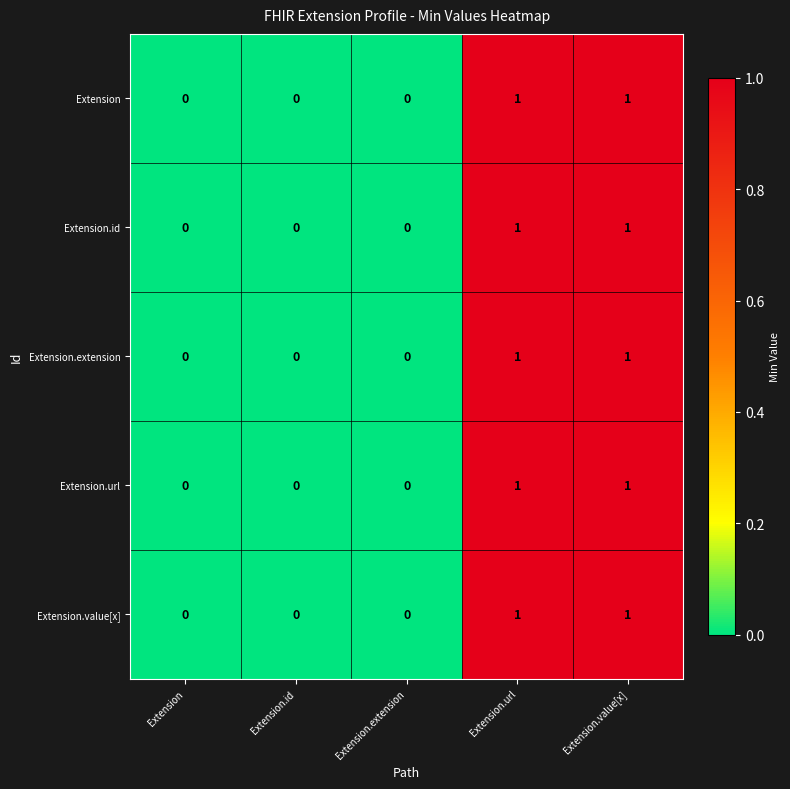

Count the Extension.value[x] values in the range 0 to 1.

5